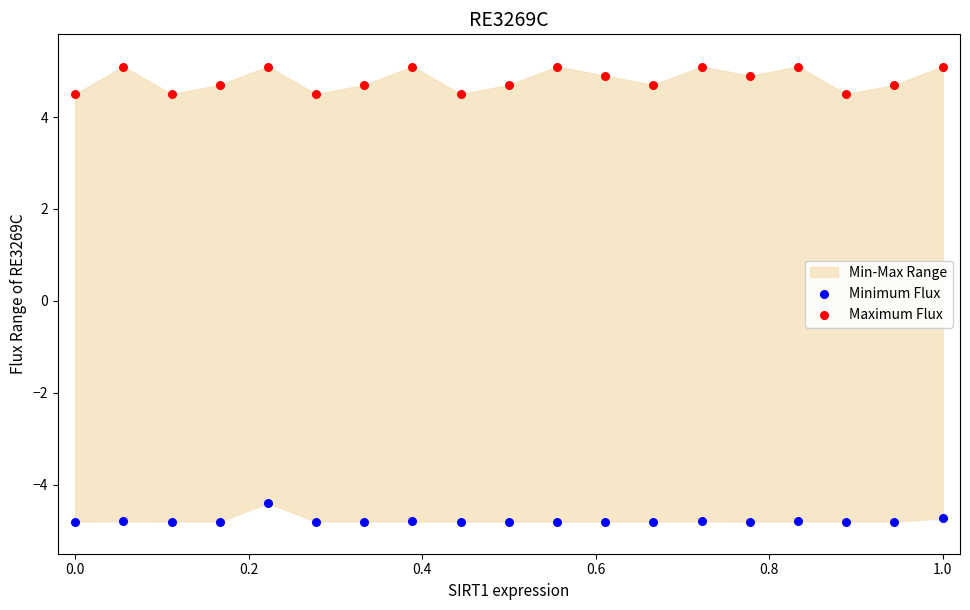

Which series has the widest spread of Y values?

Maximum Flux